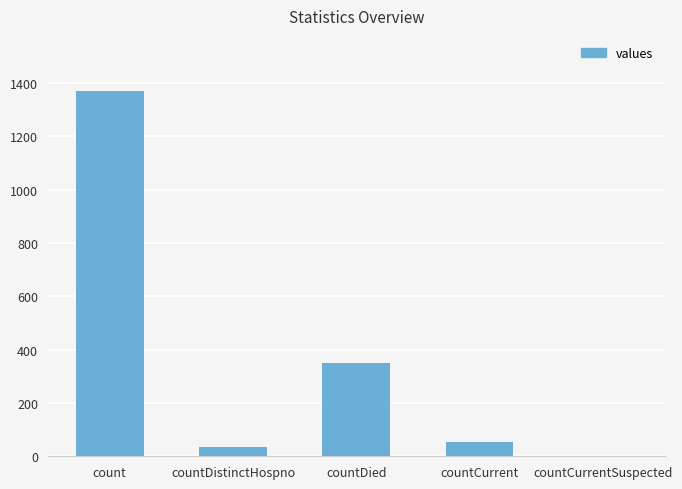

Are the bars horizontal?

No